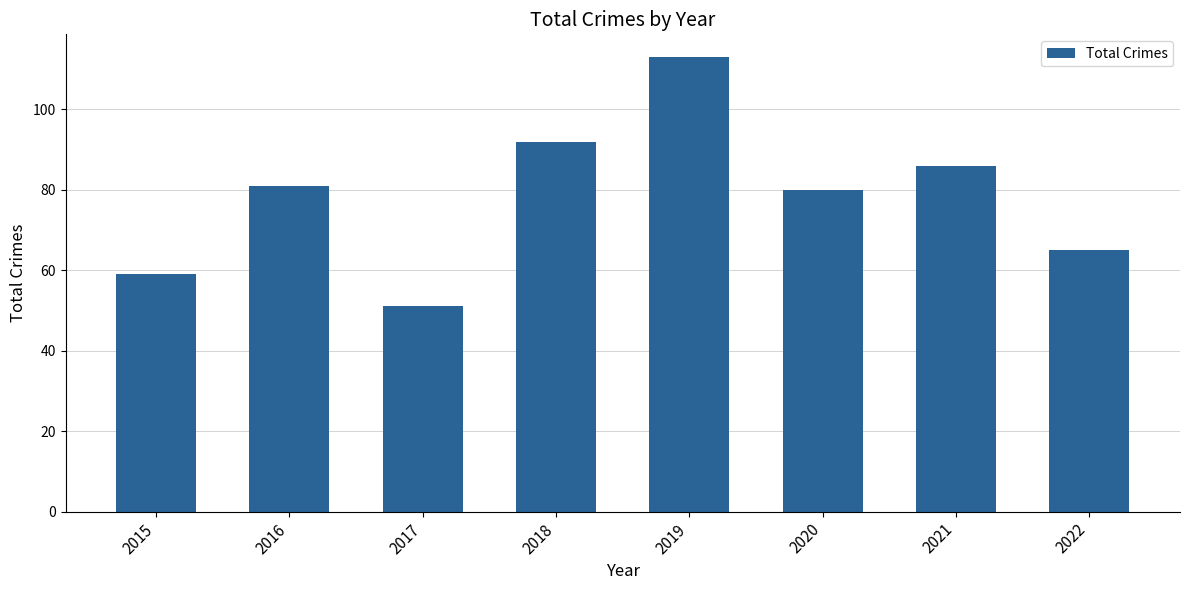

Count the number of categories in the chart.

8